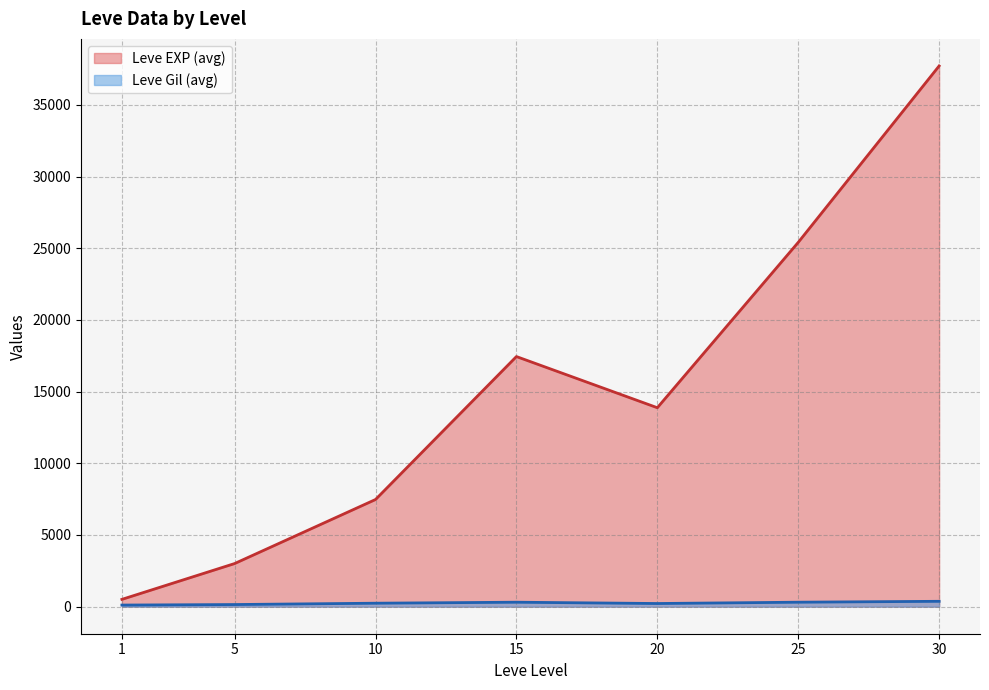

At which label does Leve EXP first exceed 10710?

15